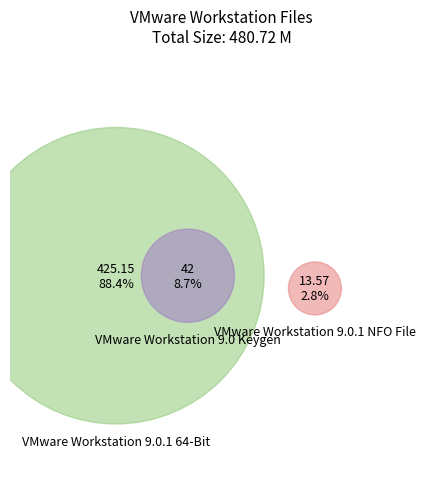

Is it true that VMware Workstation 9.0.1 NFO File is 3% of the pie?

True